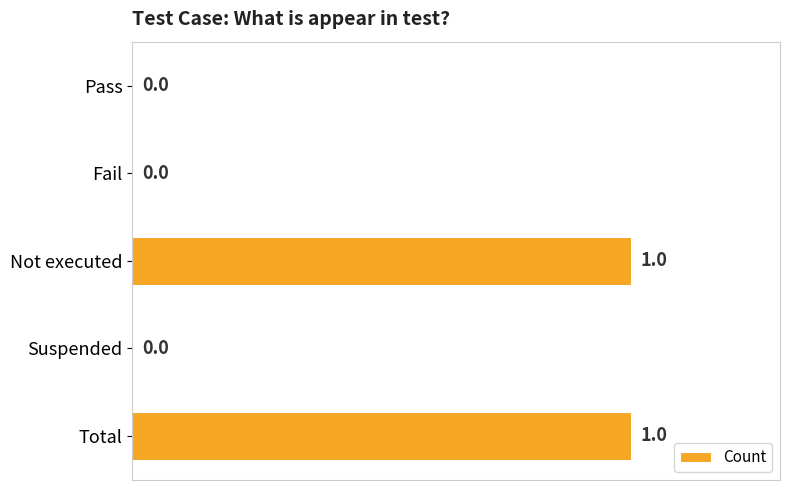

What is the change in value from Fail to Total?

+1